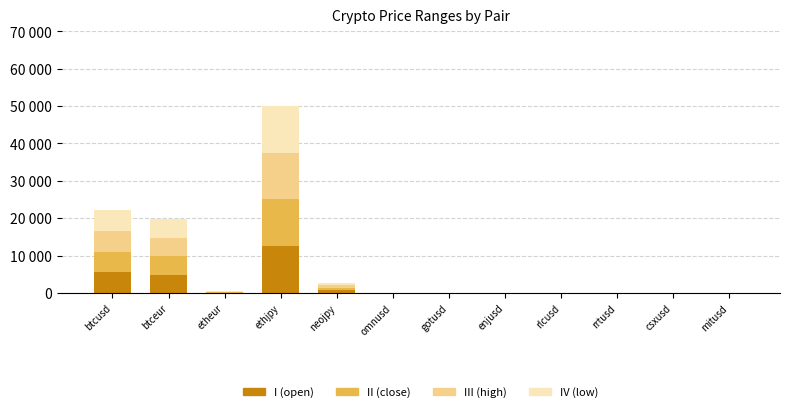

Does the chart contain stacked bars?

Yes